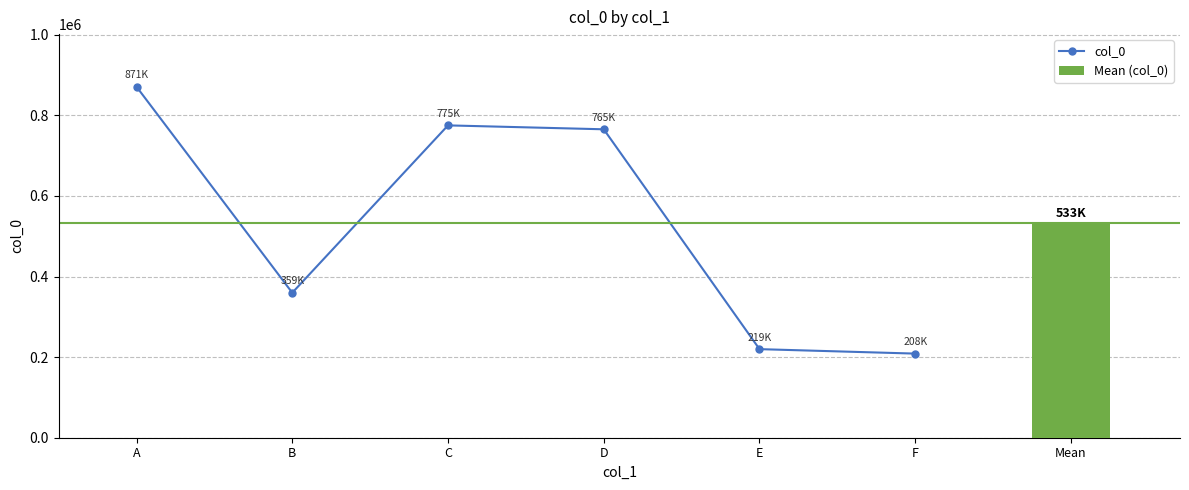

How many values exceed 765498?

2